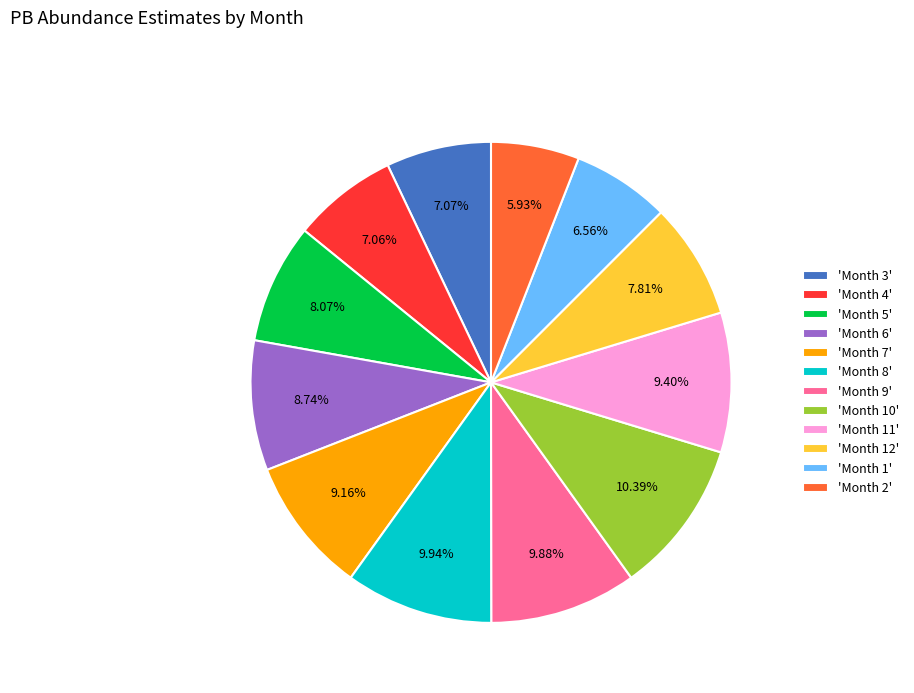

Which has a higher value, 'Month 12' or 'Month 8'?

'Month 8'